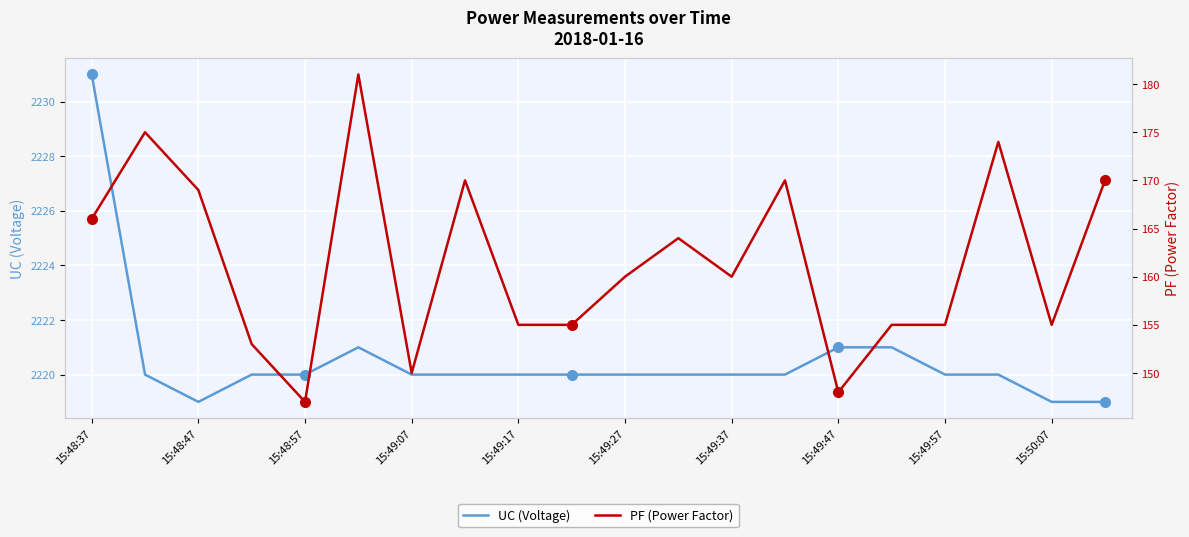

What is the smallest value displayed?

147